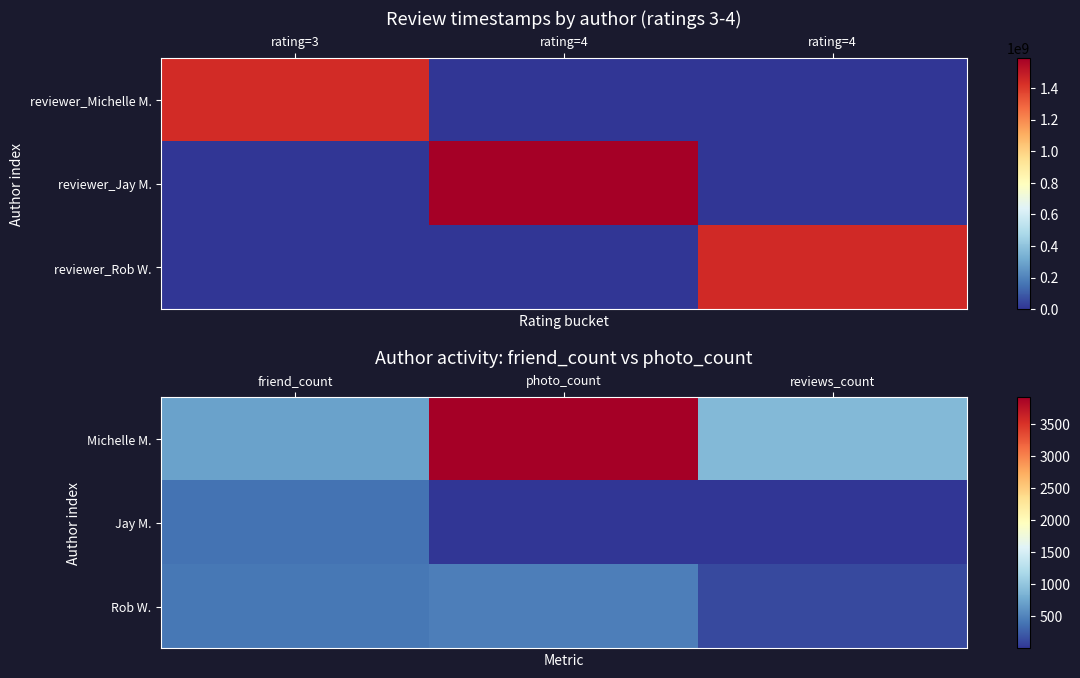

Is it true that Rob W. equals 164 at photo_count?

False